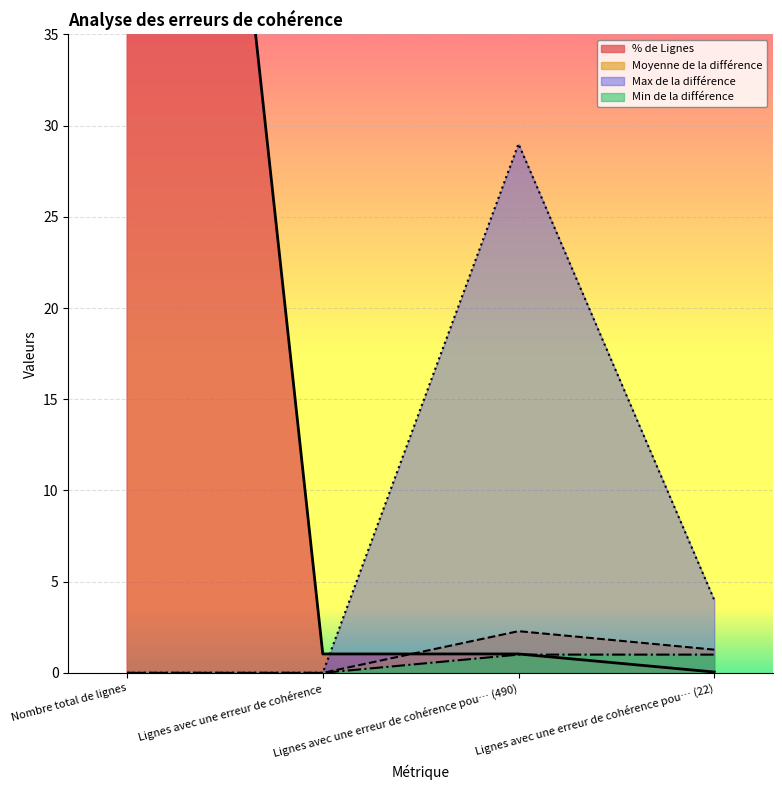

True or false: Min de la différence has a value of 0.0 at Lignes avec une erreur de cohérence.

True